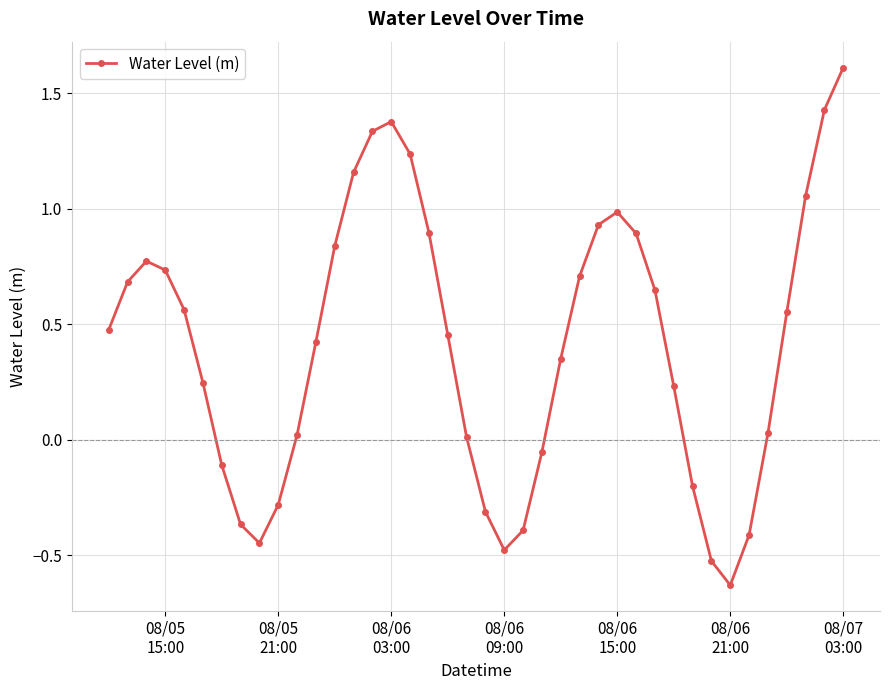

Does the chart have visible grid lines?

Yes